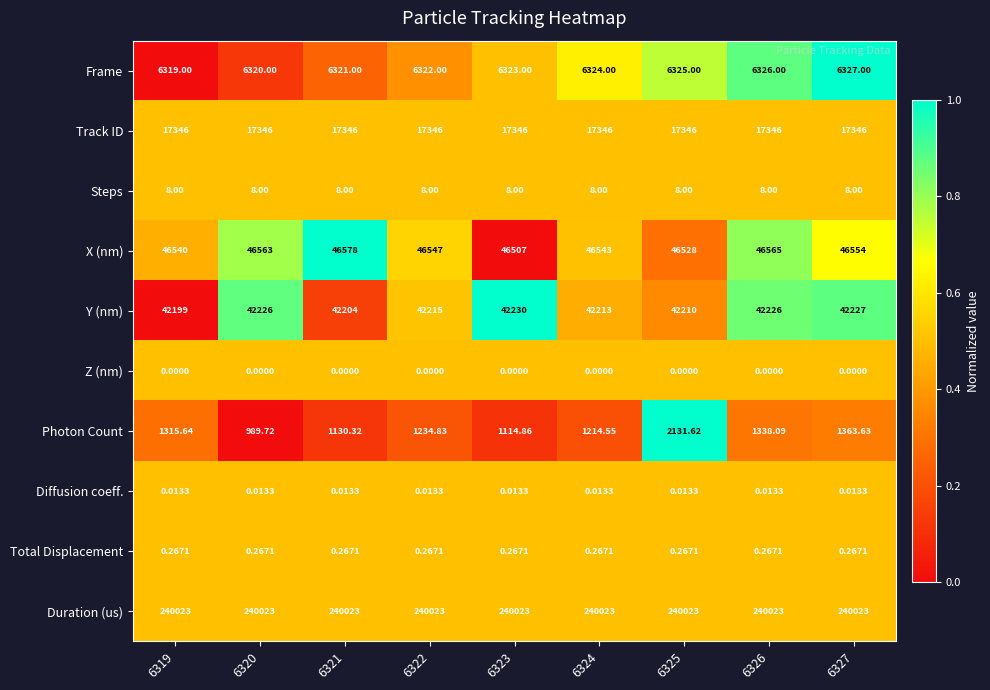

Between 6319 and 6326, which series saw the biggest shift?

Y (nm)